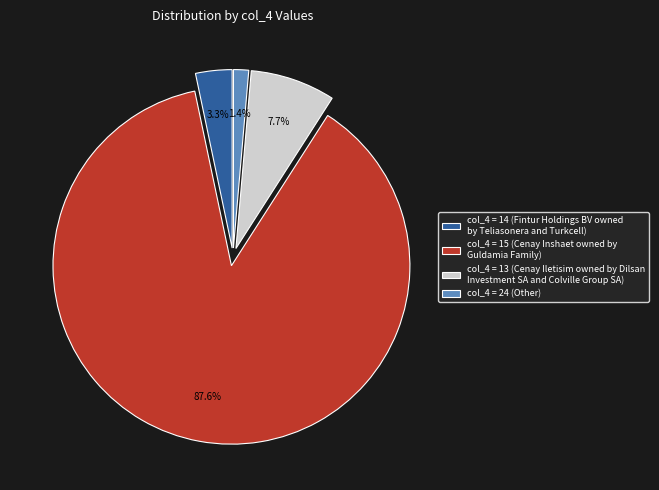

Does col_4 = 15 (Cenay Inshaet owned by Guldamia Family) account for over 50% of the chart?

Yes